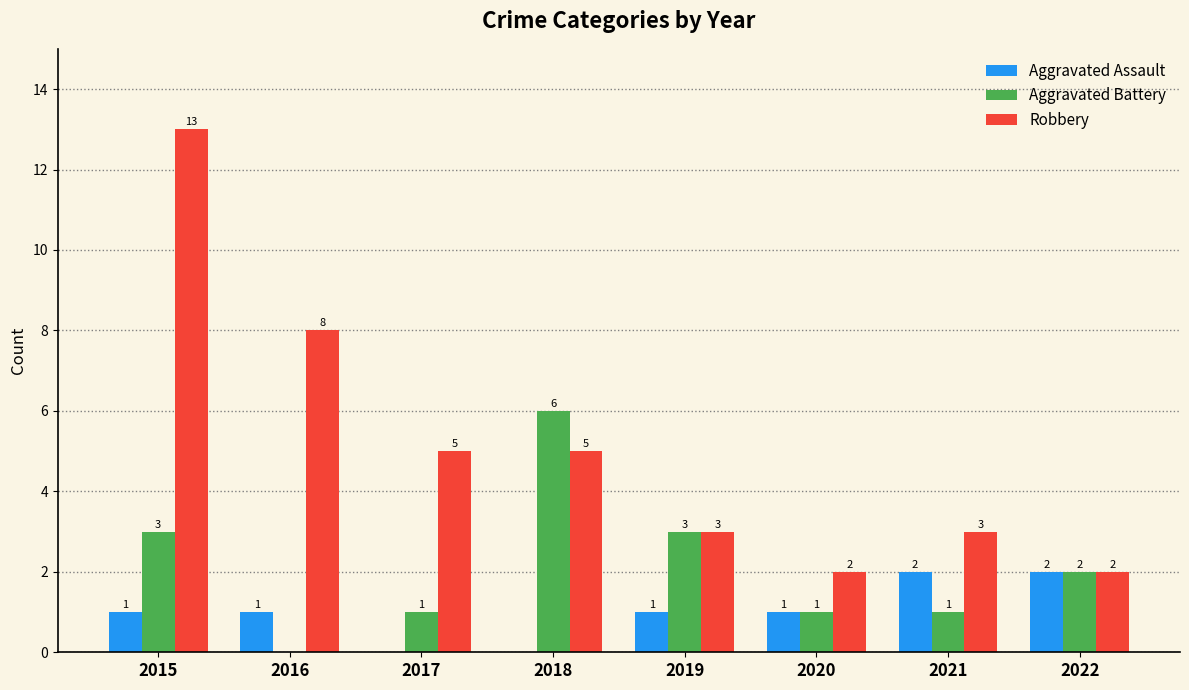

Reading left to right, list all the values displayed in this chart.

Aggravated Assault: 2015=1	2016=1	2017=0	2018=0	2019=1	2020=1	2021=2	2022=2
Aggravated Battery: 2015=3	2016=0	2017=1	2018=6	2019=3	2020=1	2021=1	2022=2
Robbery: 2015=13	2016=8	2017=5	2018=5	2019=3	2020=2	2021=3	2022=2